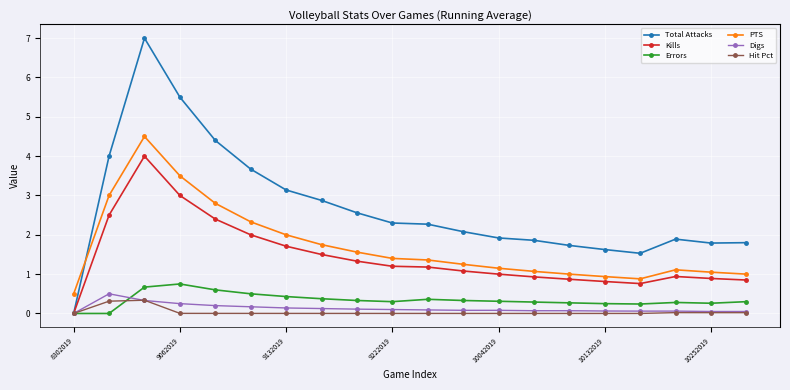

True or false: PTS and Hit Pct intersect in this chart.

False